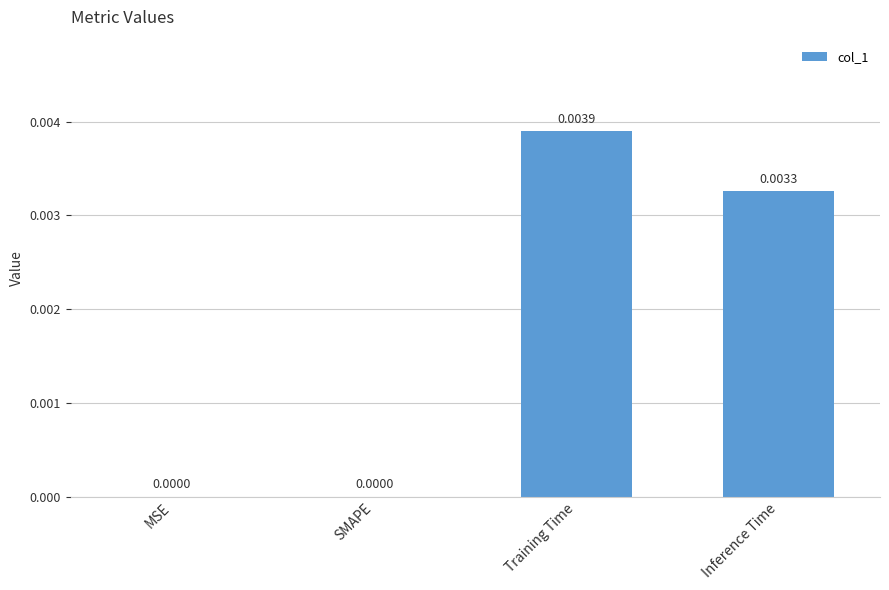

At which category does the chart reach its peak across all series?

Training Time